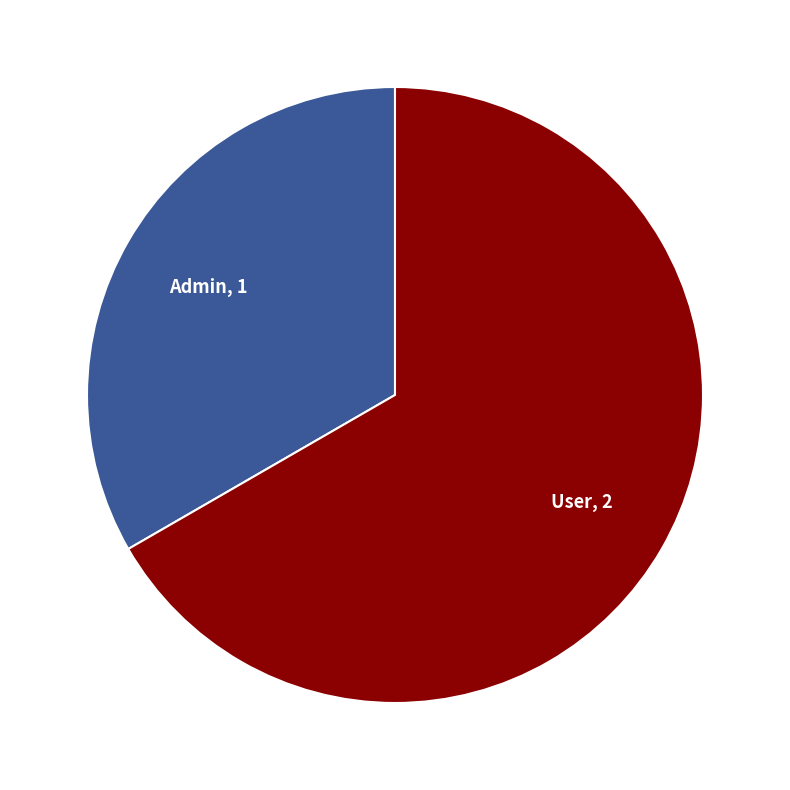

Rank the categories by value from lowest to highest.

Admin, User